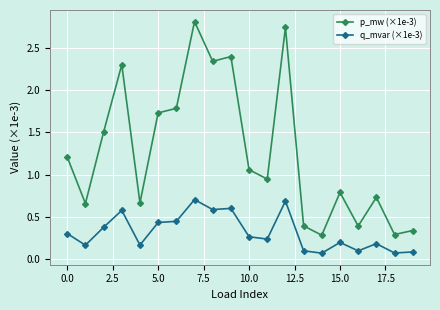

True or false: p_mw (×1e-3) and q_mvar (×1e-3) intersect in this chart.

False